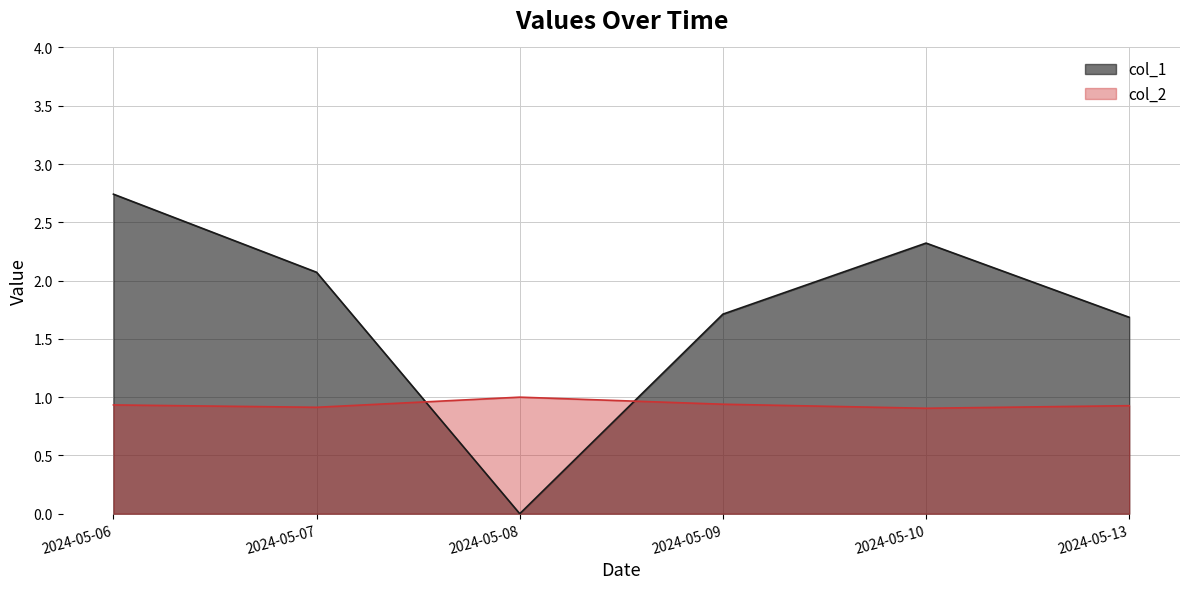

How many intersections are there between col_2 and col_1?

2